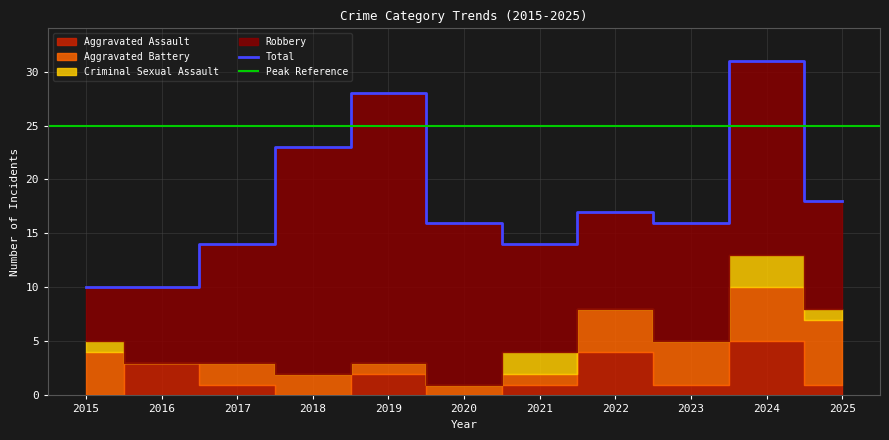

At which category is the sum across all series the highest?

2024